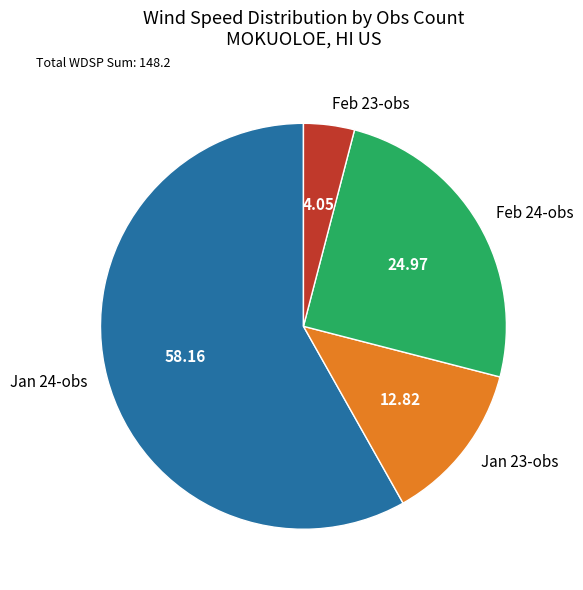

Rank the categories by value from highest to lowest.

Jan 24-obs, Feb 24-obs, Jan 23-obs, Feb 23-obs